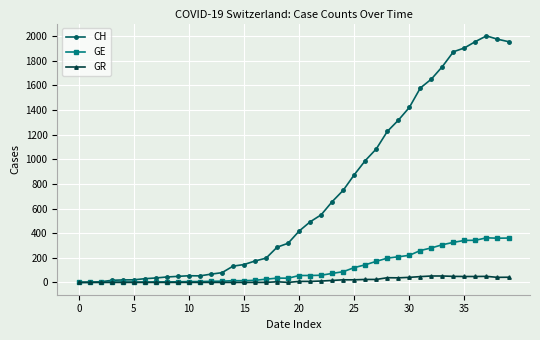

List the series in order of their peak value, lowest first.

GR, GE, CH